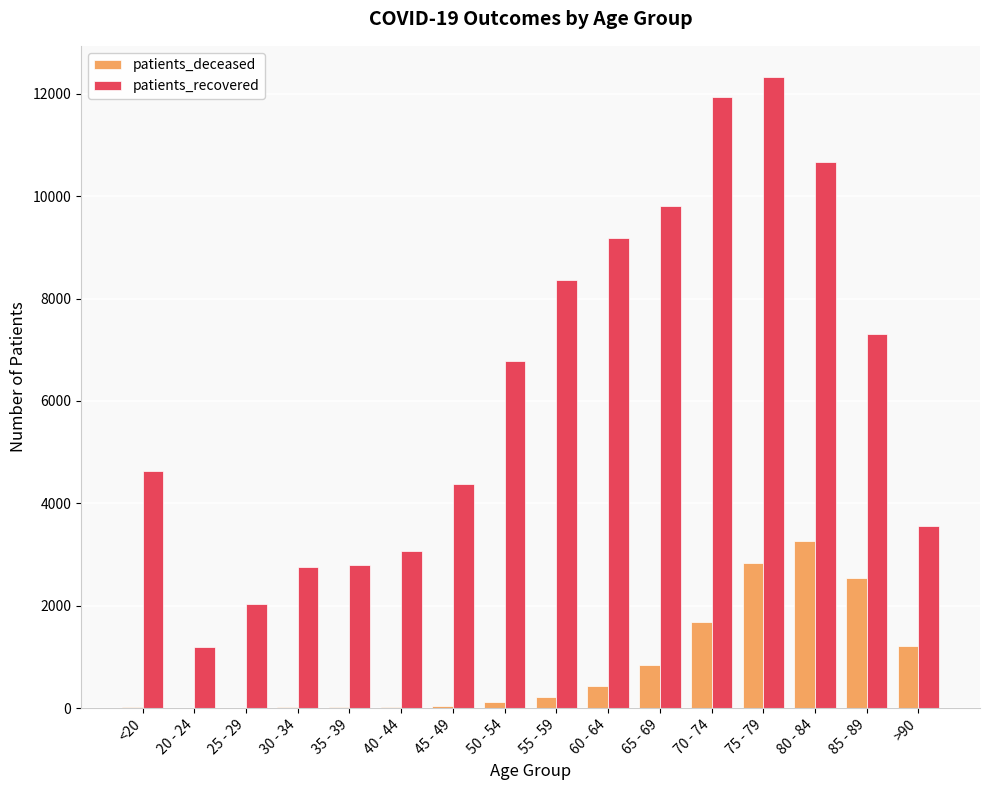

The value of patients_deceased at 80 - 84 is 3262. True or false?

True